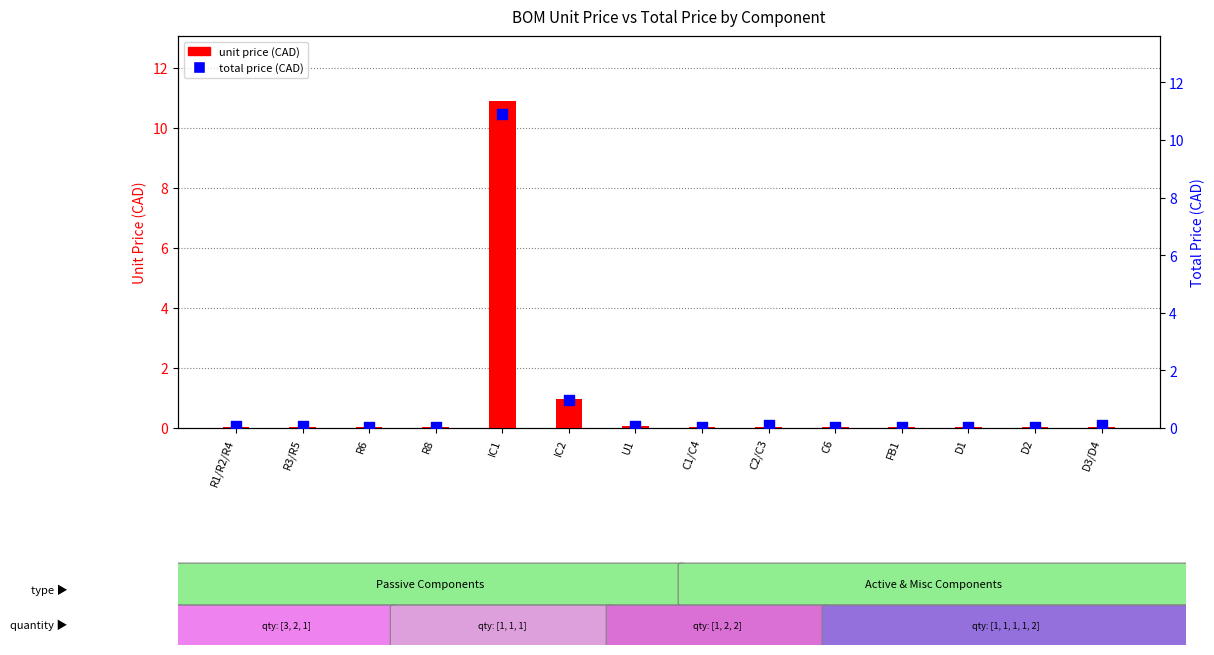

Is the value of unit price (CAD) at IC2 greater than the value of total price (CAD) at D2?

Yes